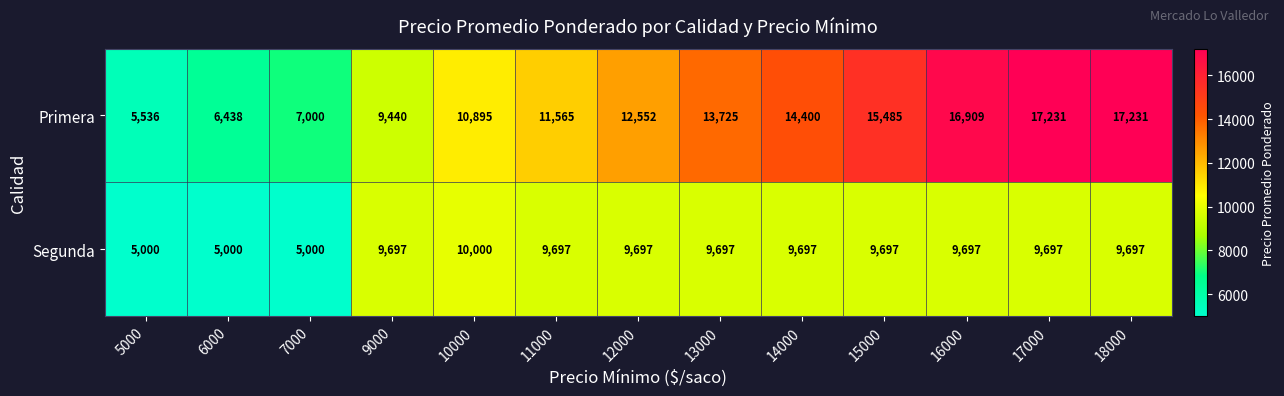

True or false: Segunda has a value of 8321 at 7000.

False